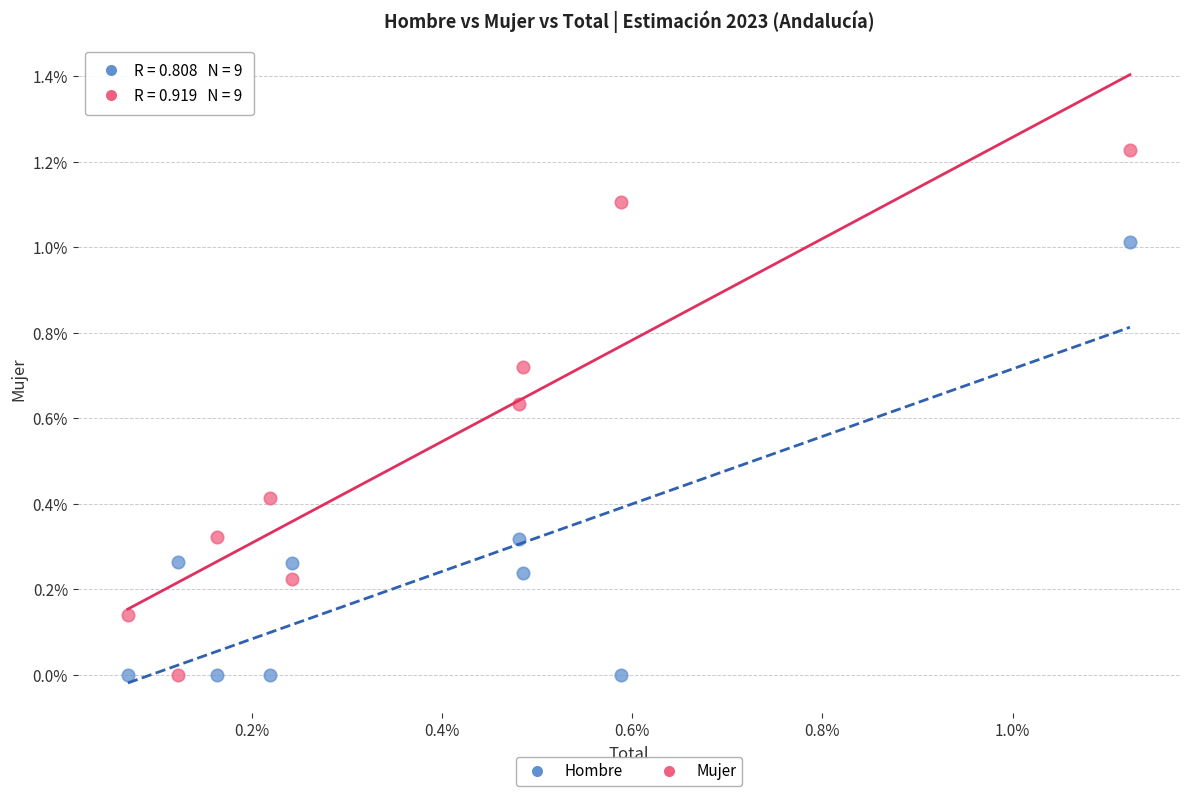

What are all the series names shown in the legend?

Hombre, Mujer